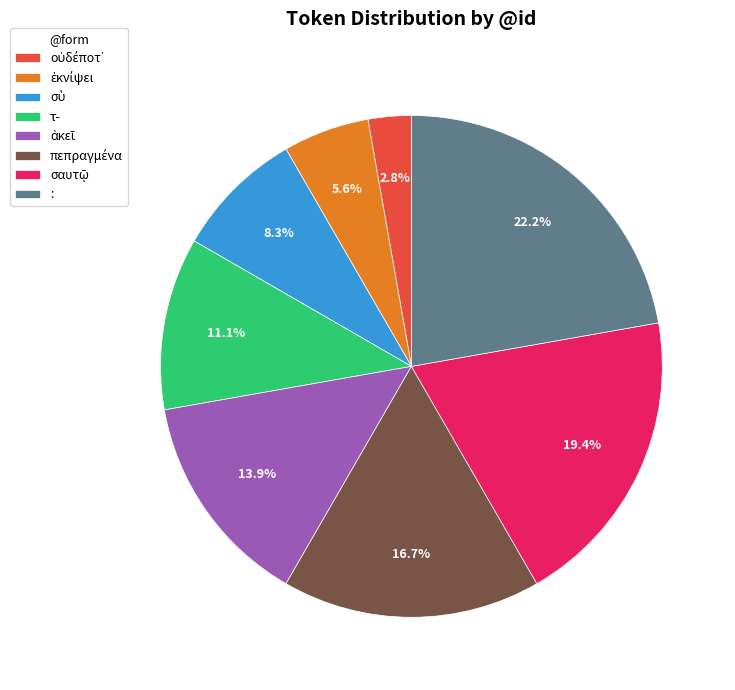

Is there a majority slice in this chart?

No